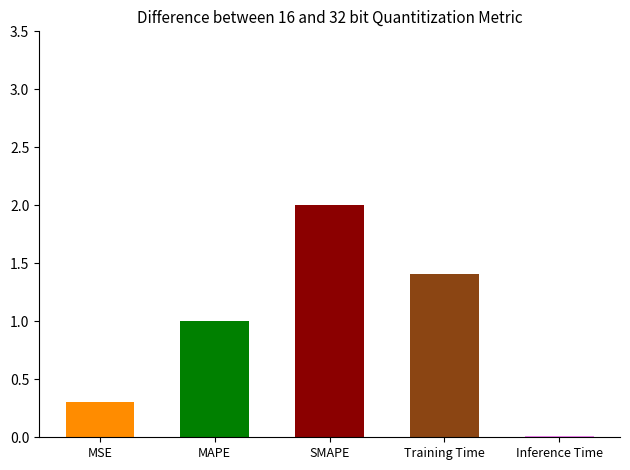

Where does the data first go above 1?

MAPE